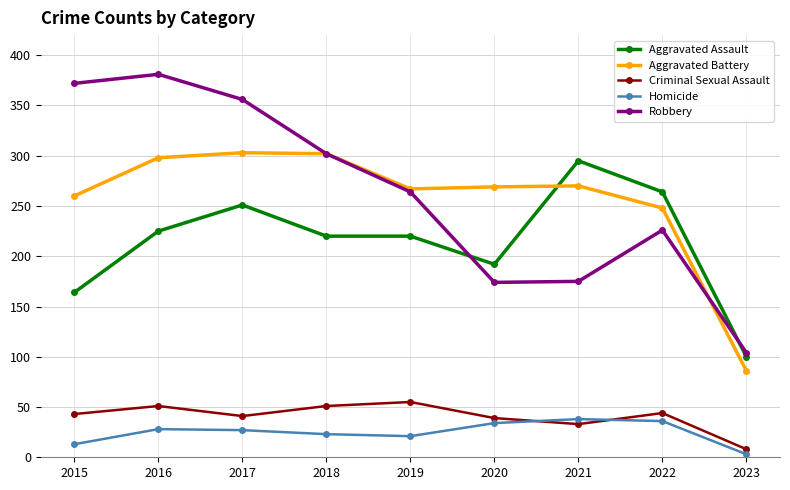

At how many categories does at least one series exceed 127?

8